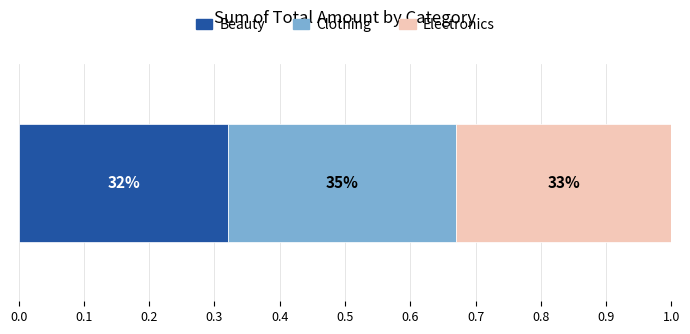

What are all the series names shown in the legend?

Beauty, Clothing, Electronics